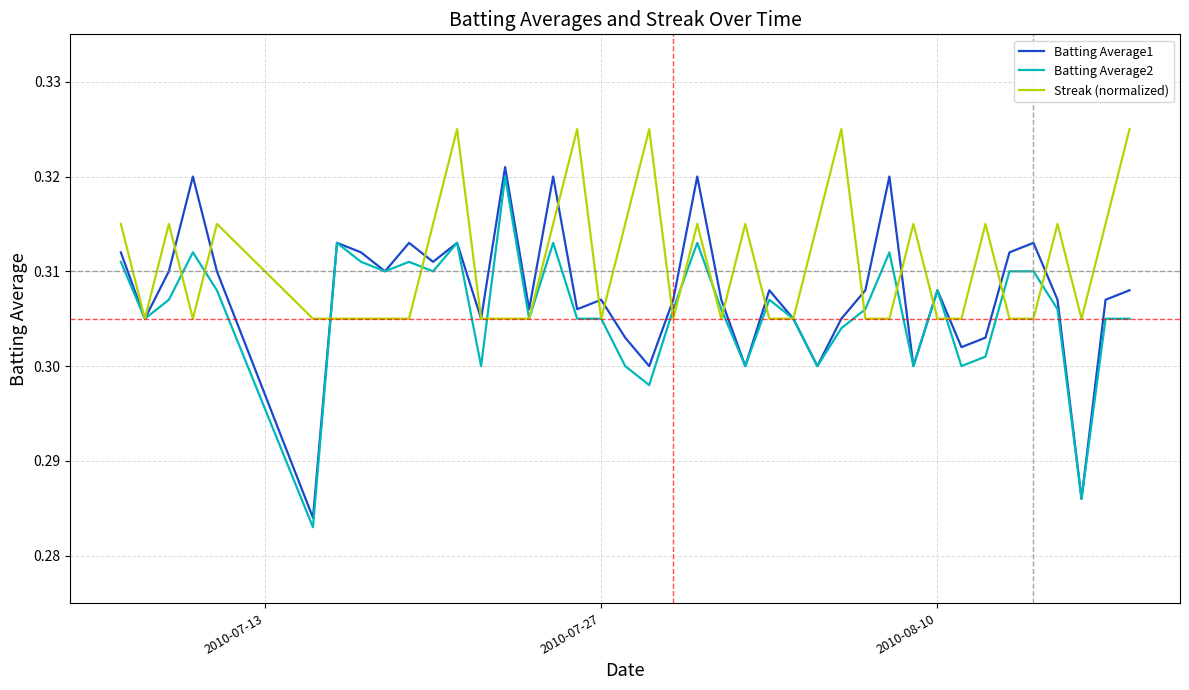

Which series has the largest total across all categories?

Streak (normalized)